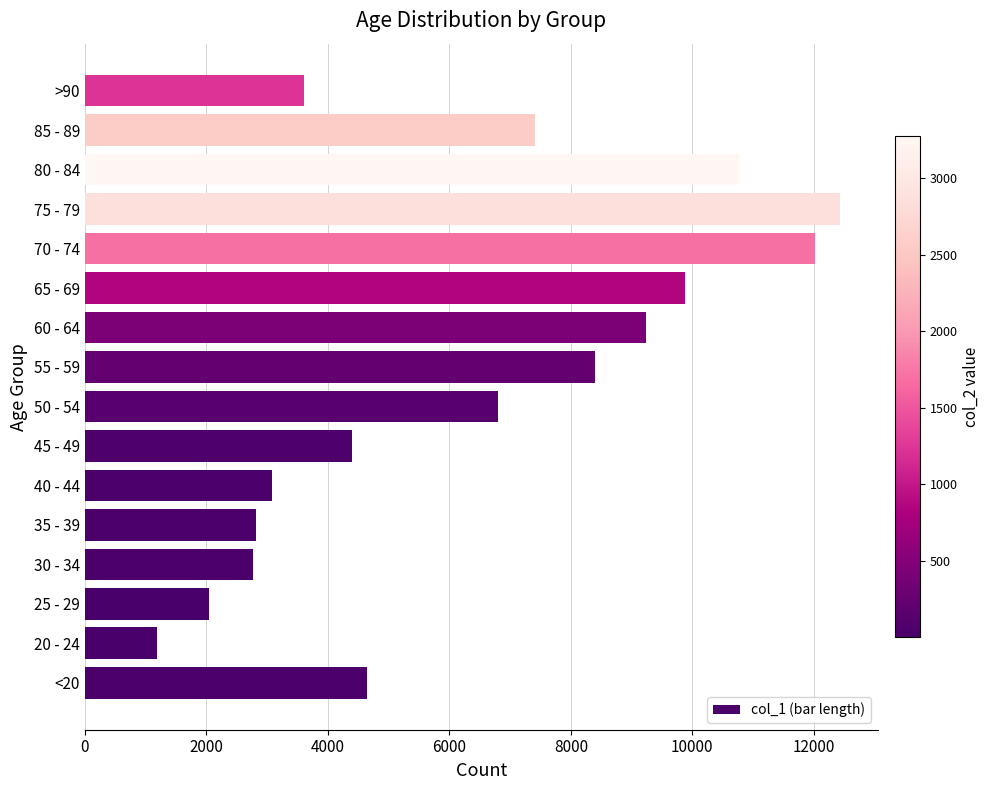

Approximately how many times larger is the value at 50 - 54 compared to 20 - 24?

5.7